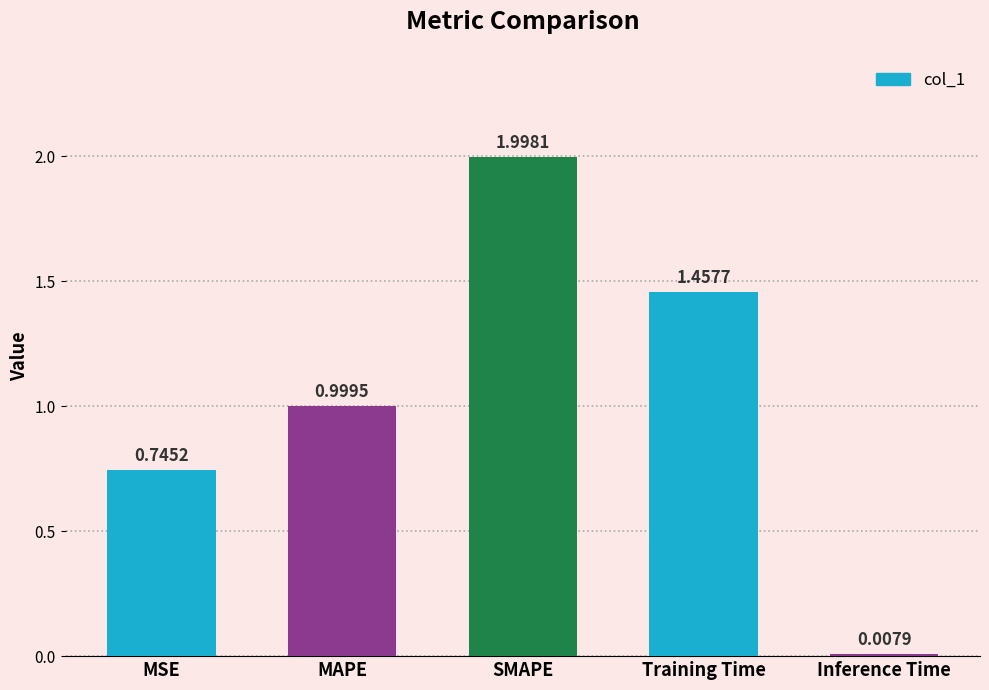

At which label is the value closest to 1?

MAPE